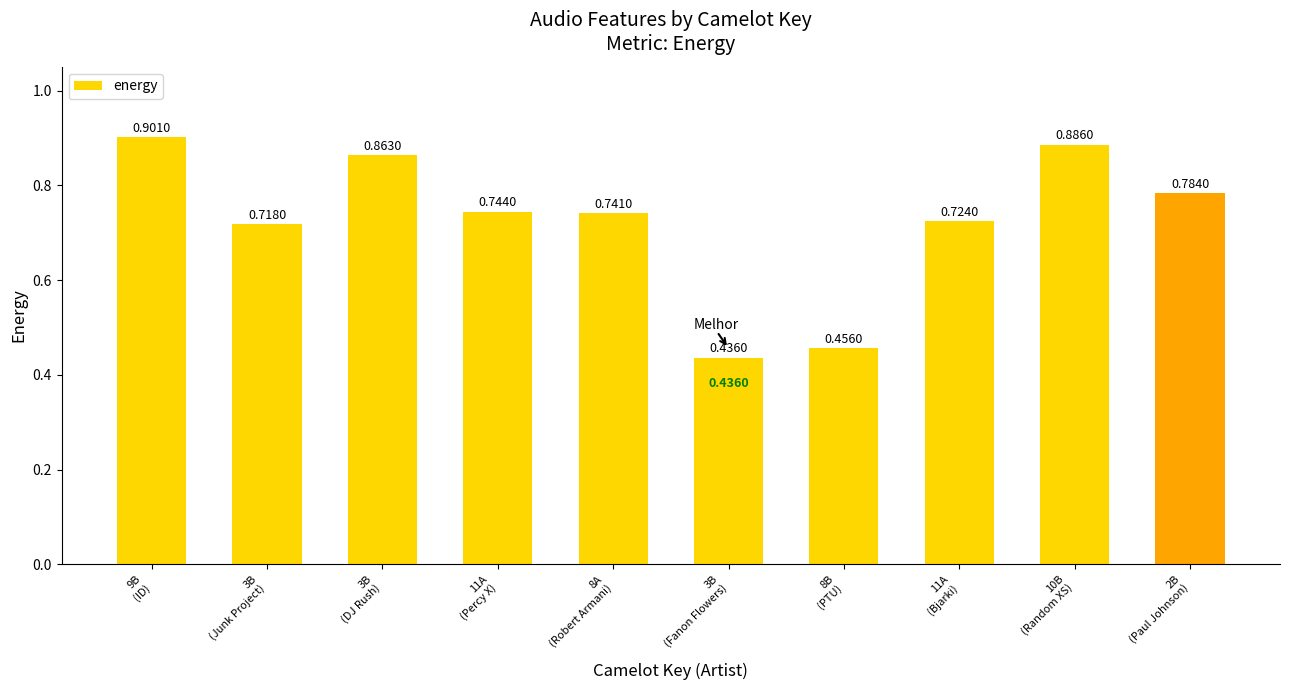

List the labels in order of value, largest first.

9B
(ID), 10B
(Random XS), 3B
(DJ Rush), 2B
(Paul Johnson), 11A
(Percy X), 8A
(Robert Armani), 11A
(Bjarki), 3B
(Junk Project), 8B
(PTU), 3B
(Fanon Flowers)